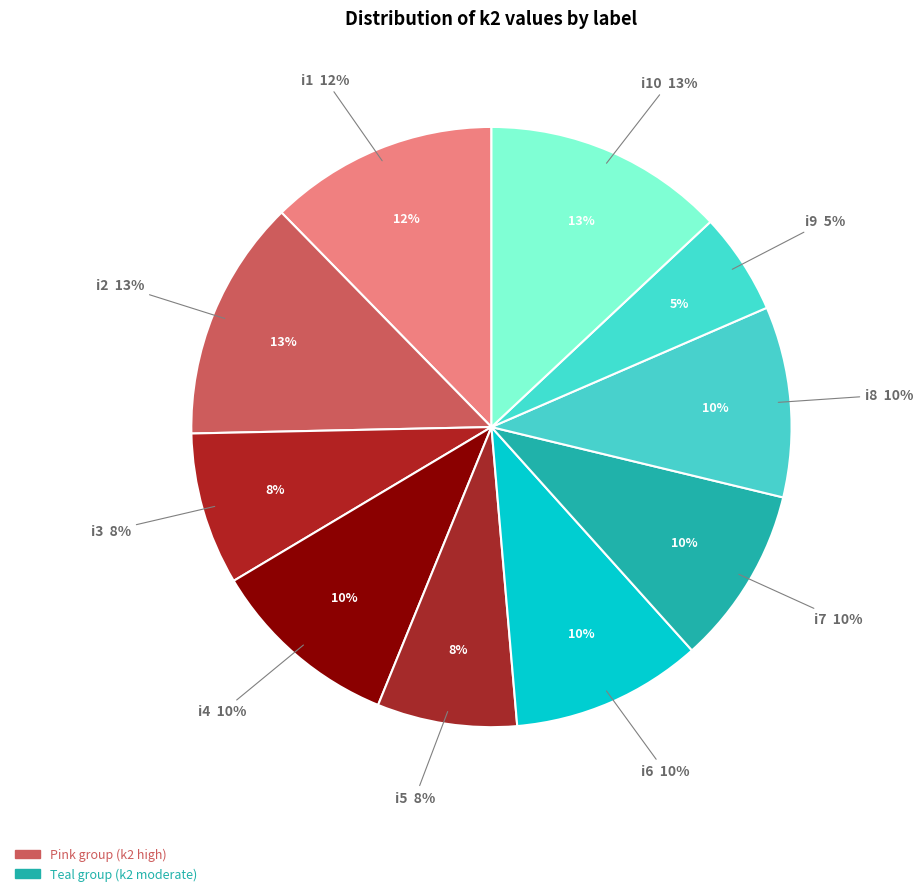

What is the ratio of the value at i9 to the value at i8?

0.5